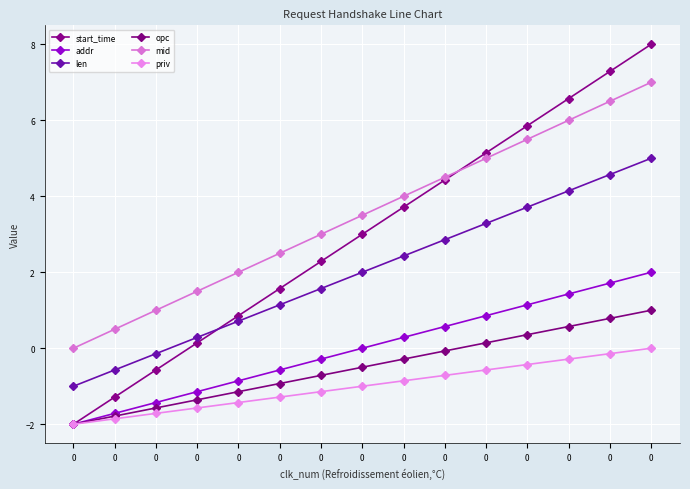

What is the sum of all priv values?

-15.0